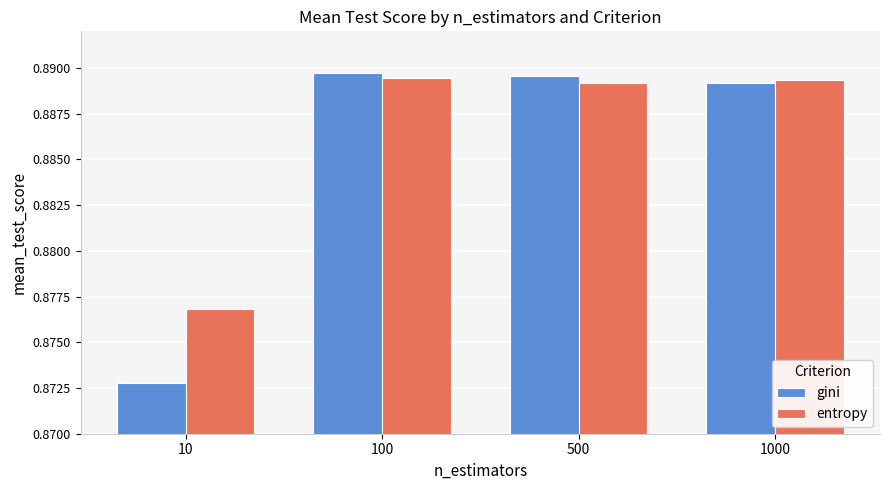

How many gini values are between 0 and 1?

4